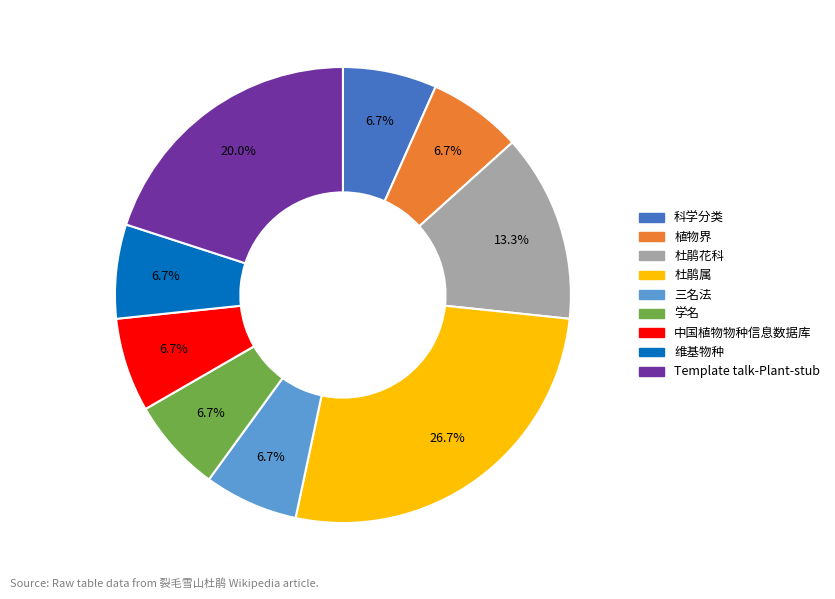

Does 杜鹃属 represent more than half of the total?

No